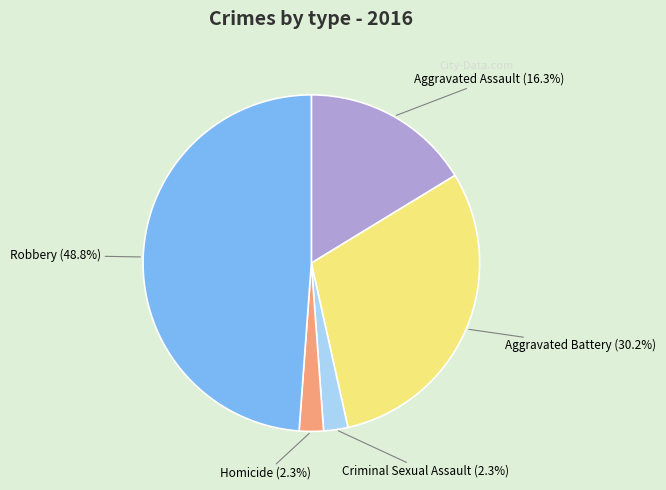

To the nearest percent, what is the difference between the largest and smallest slice percentages?

47%